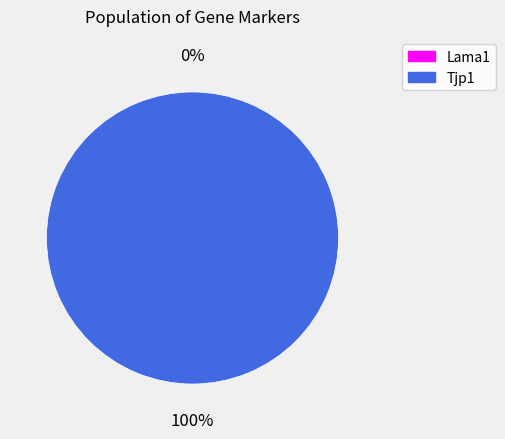

To the nearest percent, what is the difference between the largest and smallest slice percentages?

100%